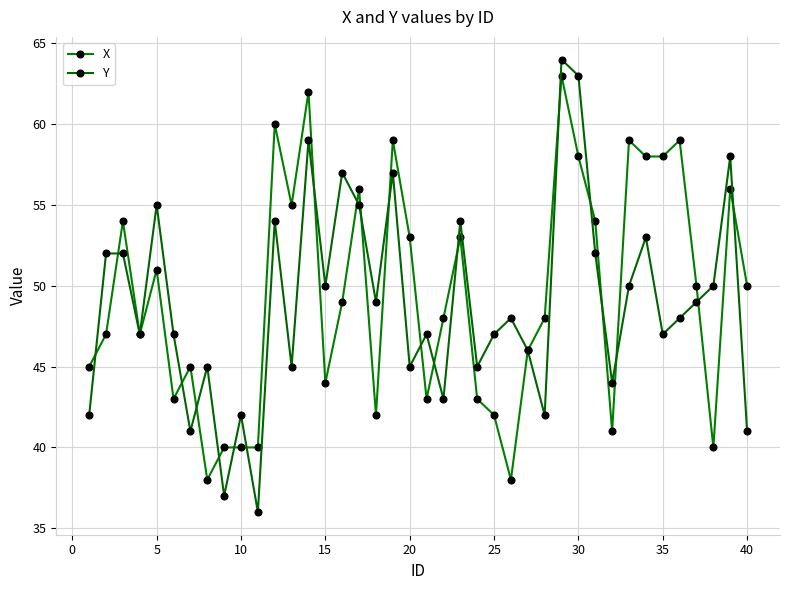

Reading left to right, list all the values displayed in this chart.

X: 45	47	54	47	51	43	45	38	40	40	40	60	55	62	44	49	56	42	59	53	43	48	53	43	42	38	46	48	63	58	54	41	59	58	58	59	50	40	56	50
Y: 42	52	52	47	55	47	41	45	37	42	36	54	45	59	50	57	55	49	57	45	47	43	54	45	47	48	46	42	64	63	52	44	50	53	47	48	49	50	58	41